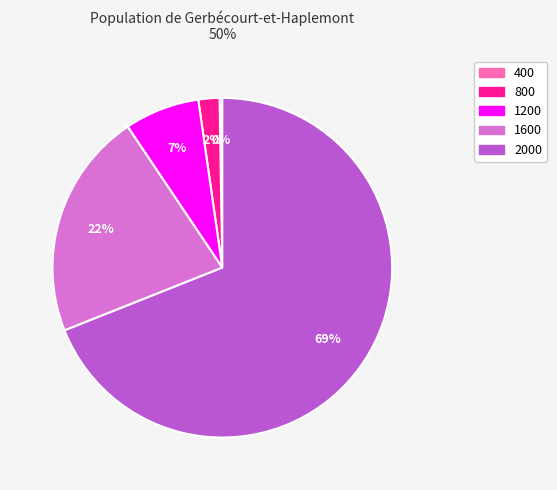

Which slice is the largest?

2000